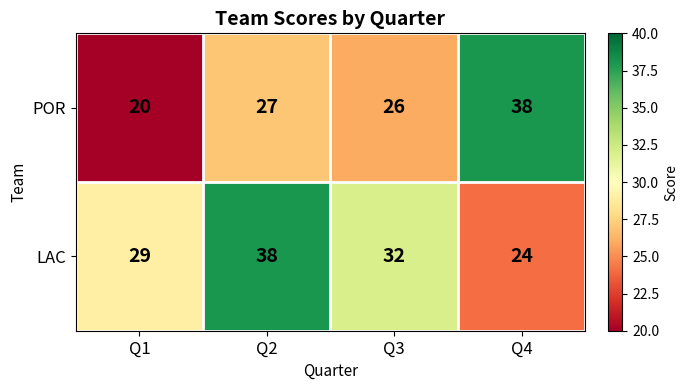

Which series has the widest spread of values?

POR